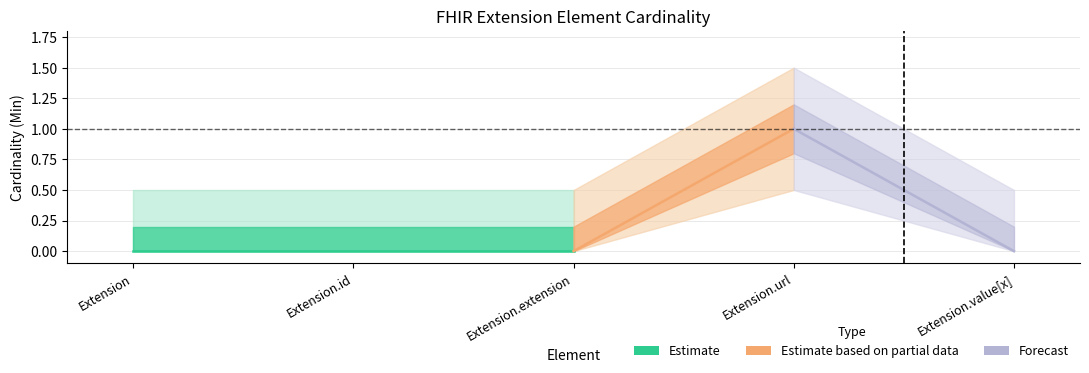

True or false: Base Min and Min intersect in this chart.

False